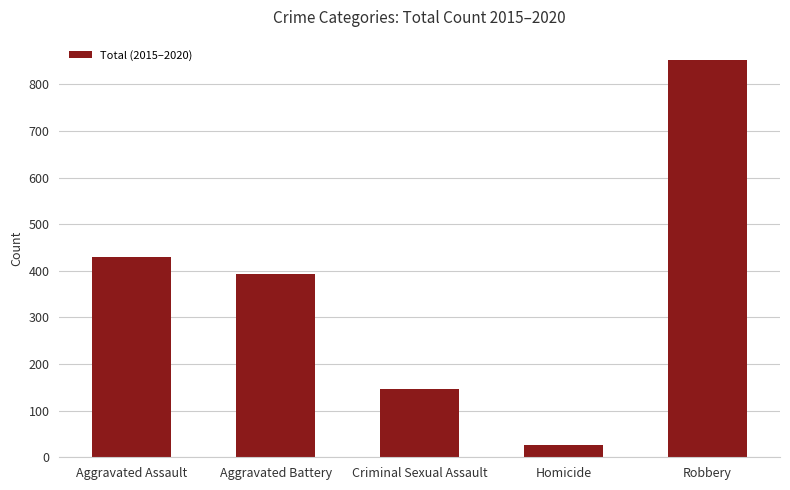

The value at Criminal Sexual Assault is 207. True or false?

False